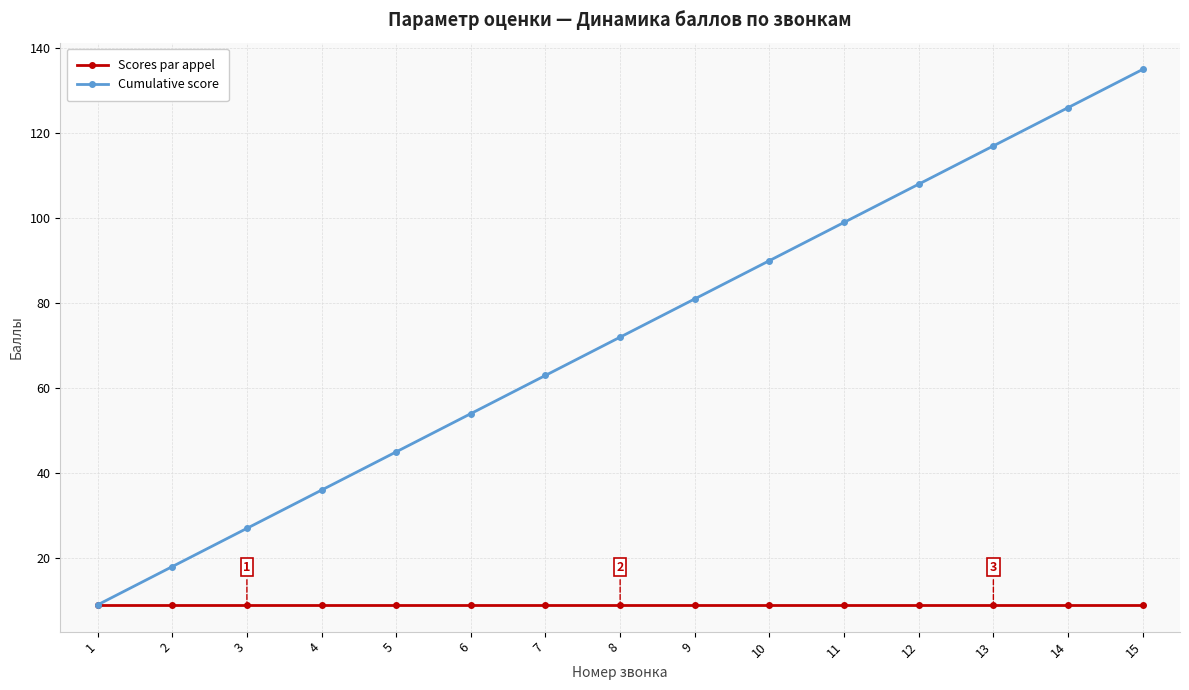

Rank the series at 14 from lowest to highest value.

Scores par appel, Cumulative score